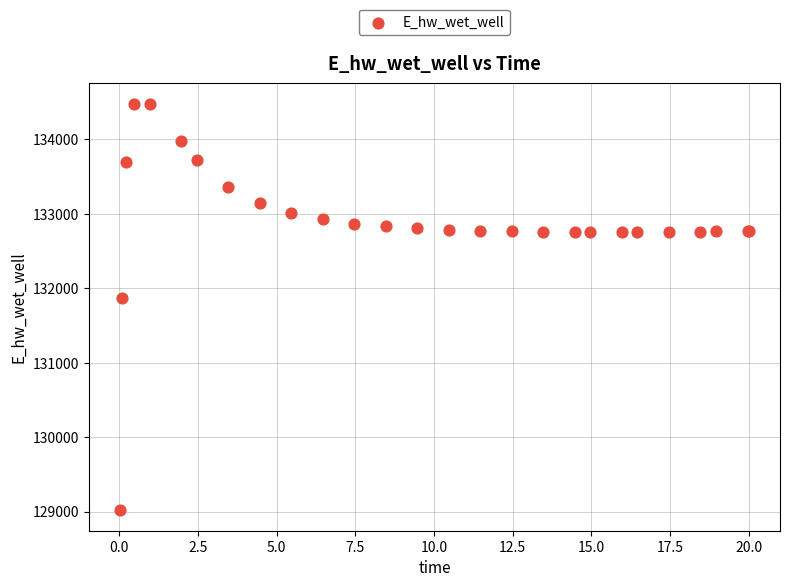

What Y value in the scatter plot is closest to 131748?

131866.9